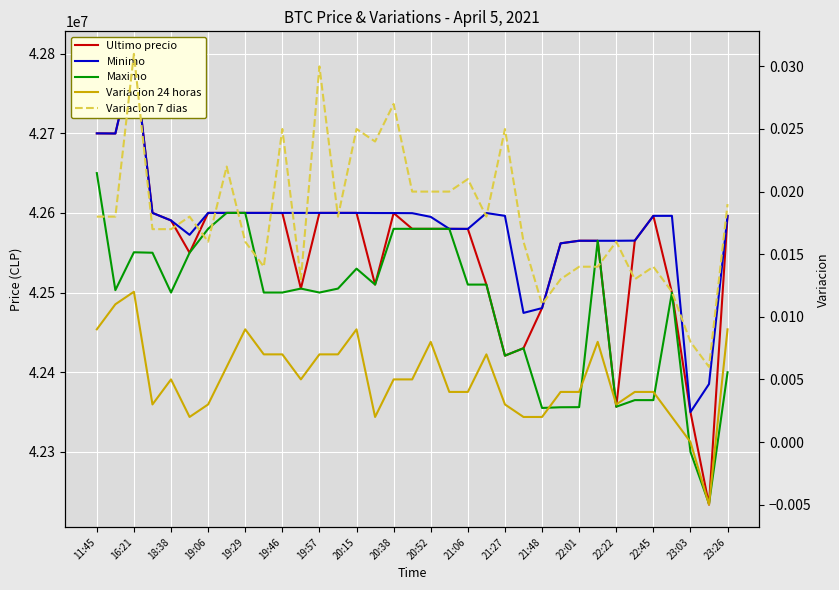

What is the sum of all Maximo values?

1486978865.0